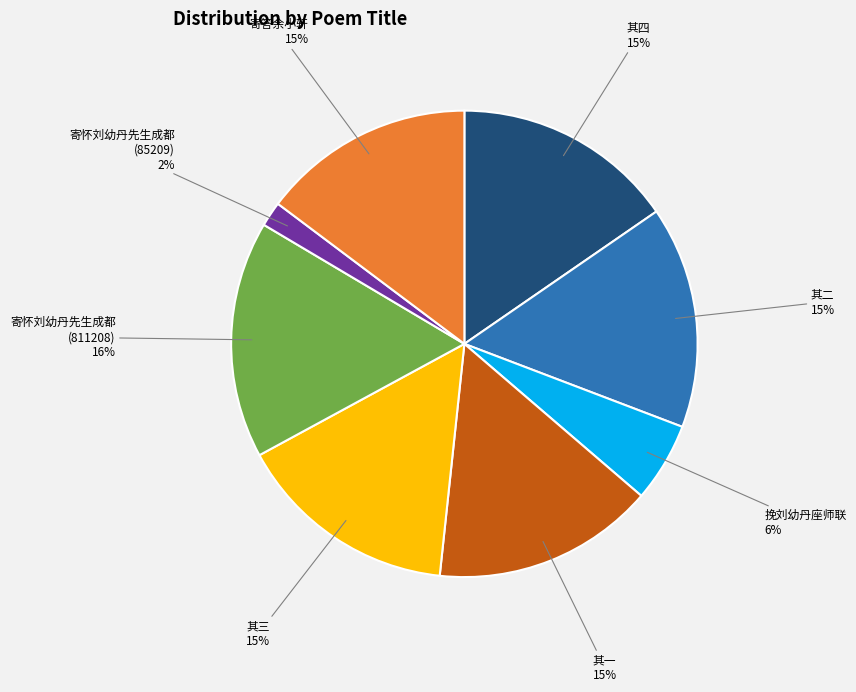

Does any single category account for the majority?

No